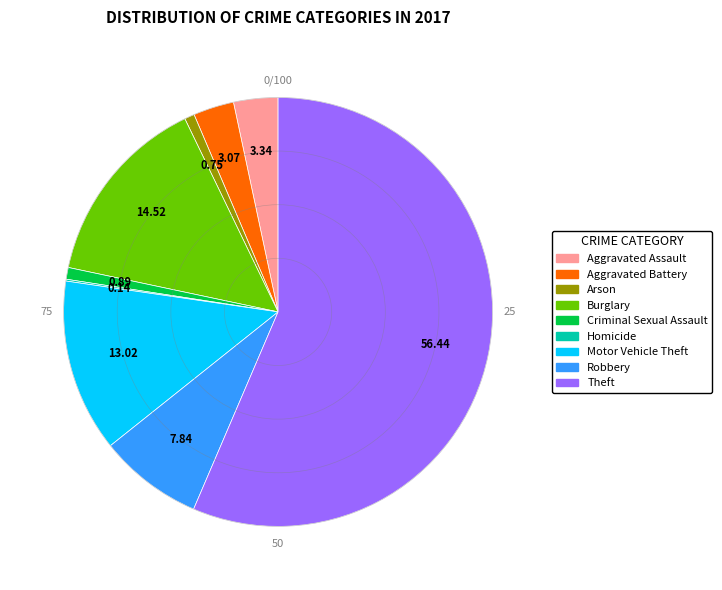

What is the largest slice in the pie chart?

Theft